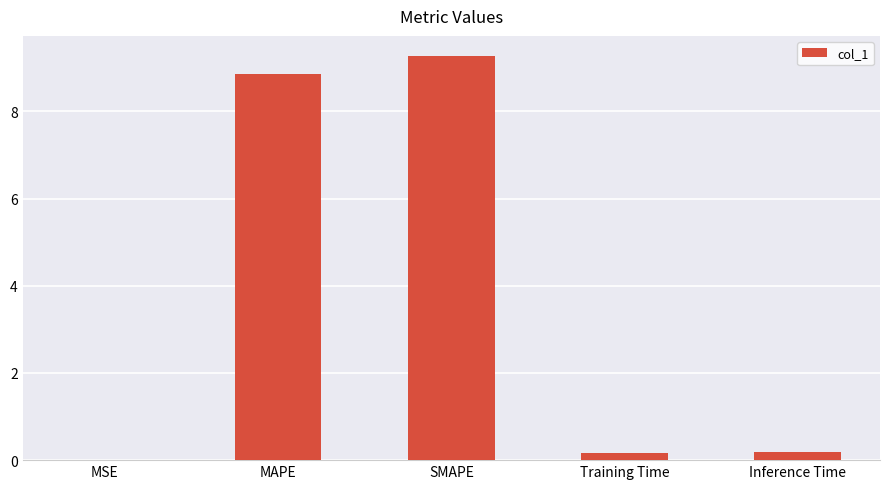

Read the value at SMAPE.

9.3